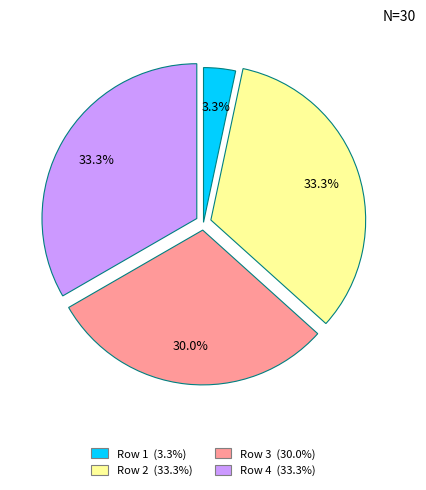

Is there any slice that represents more than half of the pie?

No